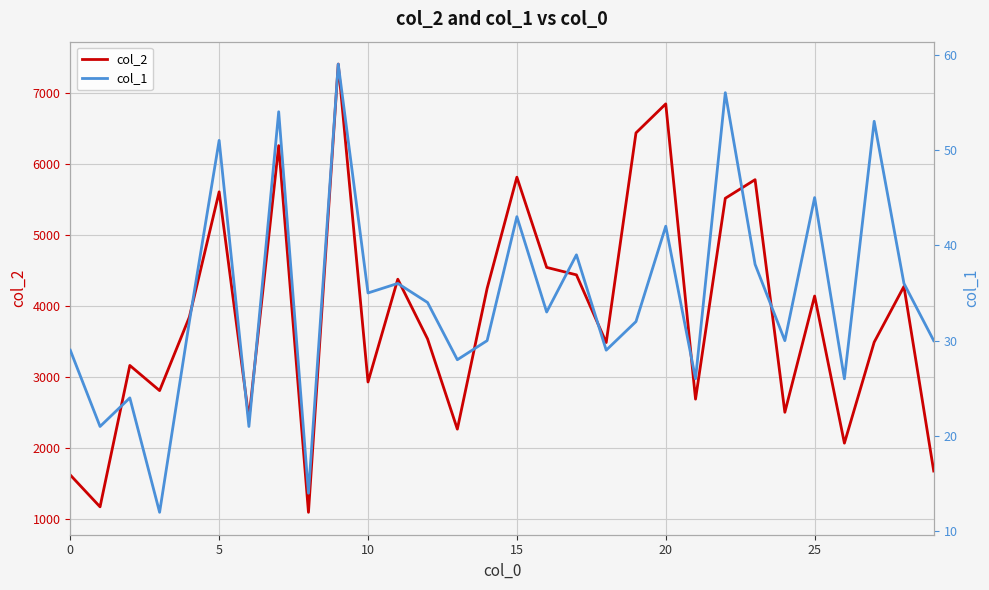

At which category is the sum across all series the highest?

9